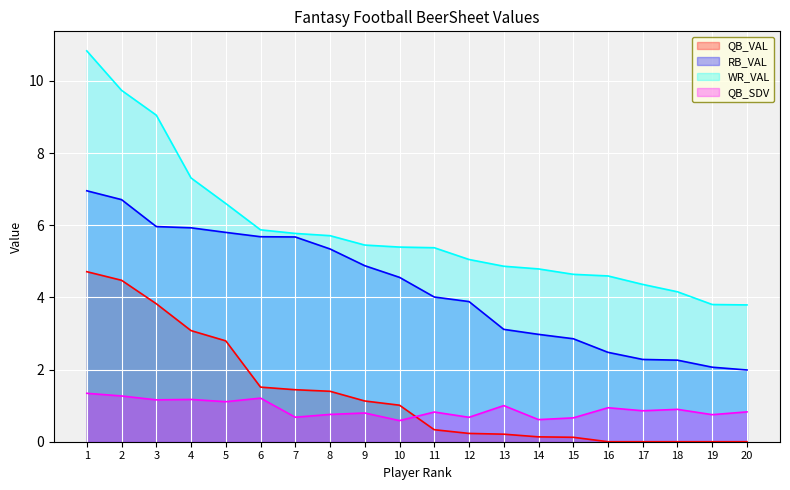

The RB_VAL series shows 3.9 at 12. True or false?

True